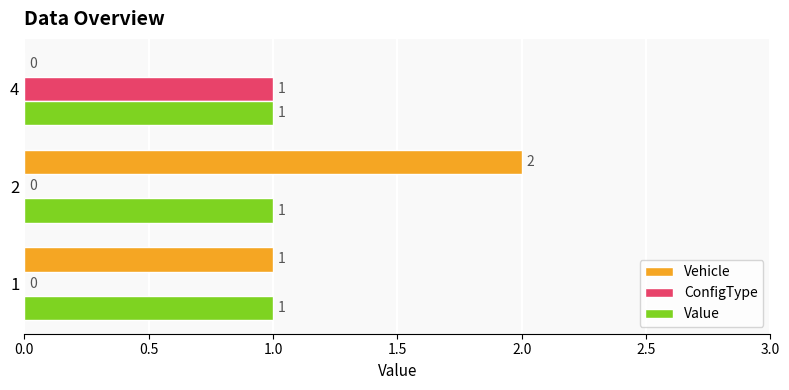

Which series has the largest range (max minus min)?

Vehicle